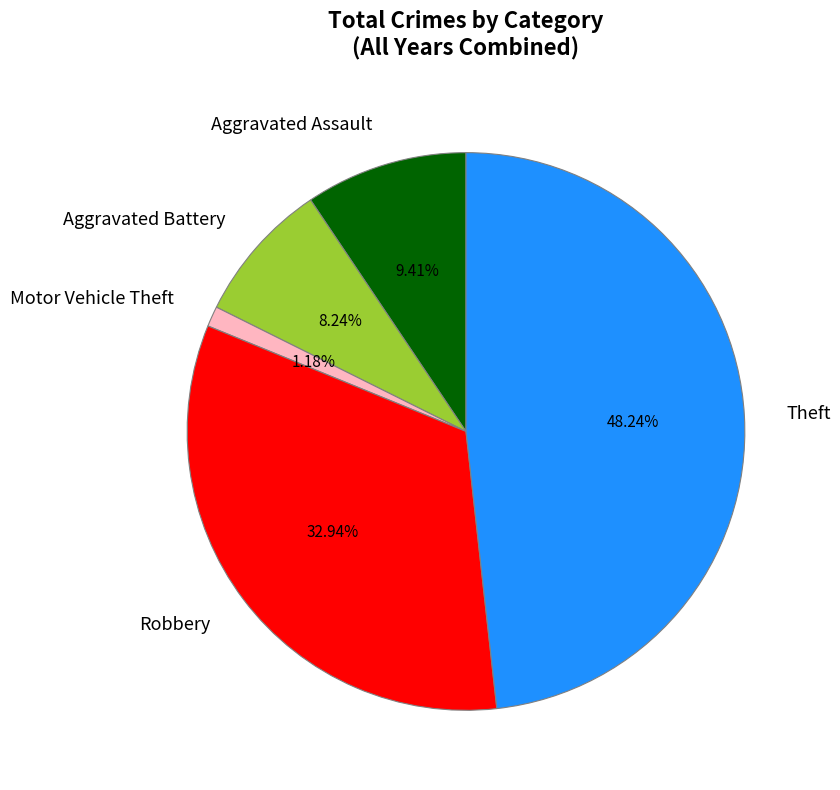

What is the ratio of the value at Aggravated Battery to the value at Motor Vehicle Theft?

7.0